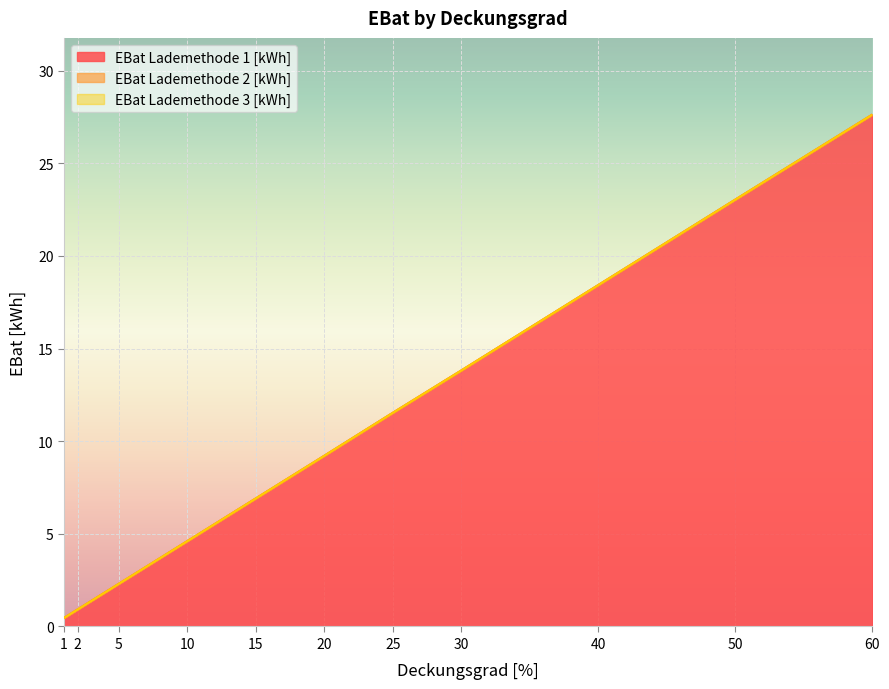

How many values in the EBat Lademethode 1 [kWh] series exceed 9?

6